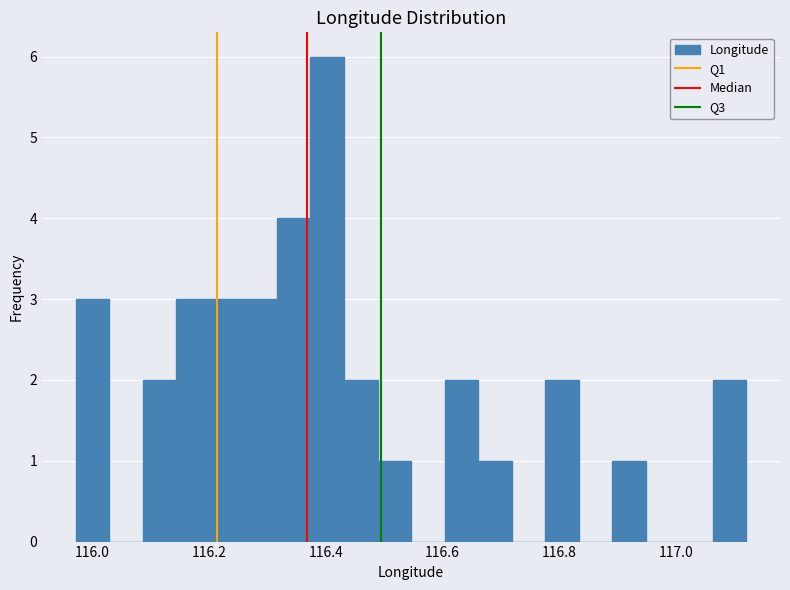

Read against the x-axis, roughly where is the centre of the tallest bar?

116.40